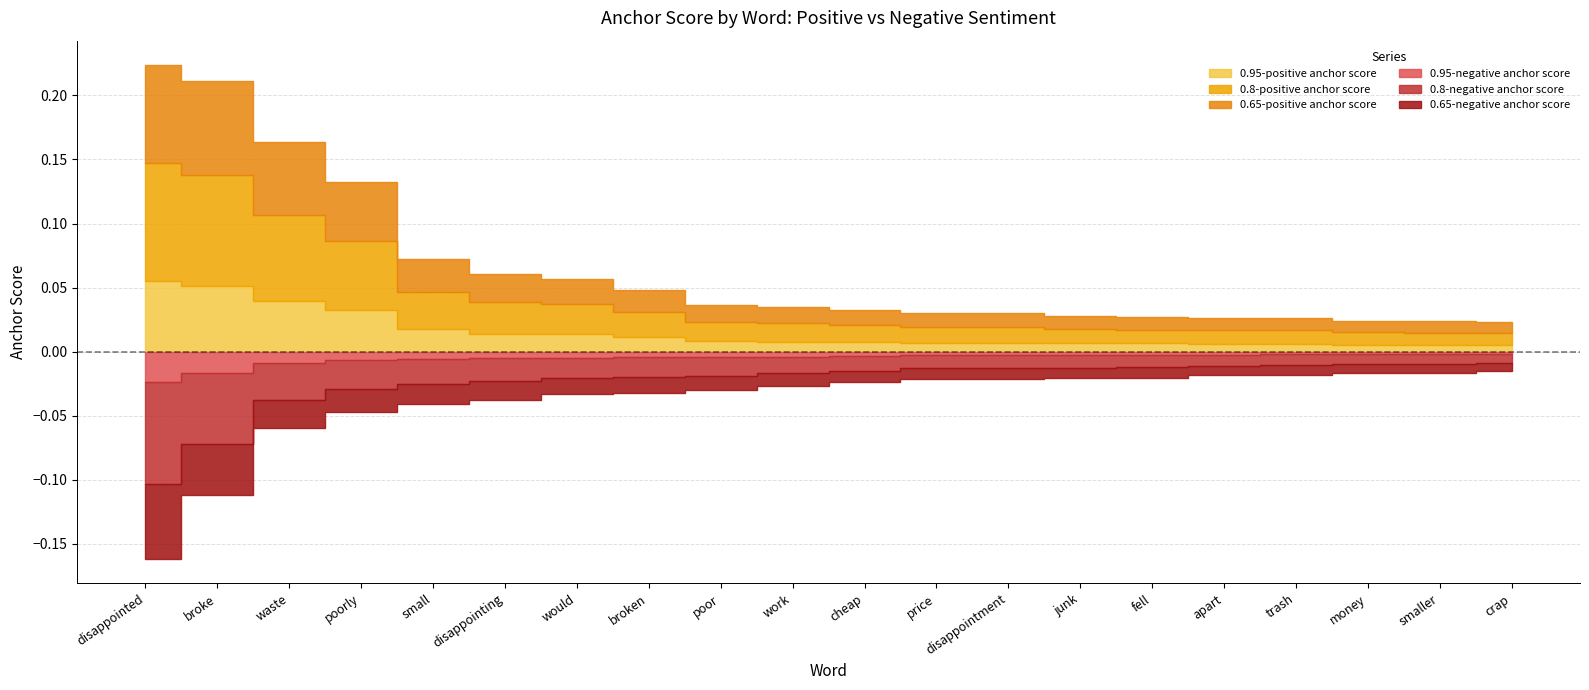

The 0.95-negative anchor score series shows 0.0 at junk. True or false?

True